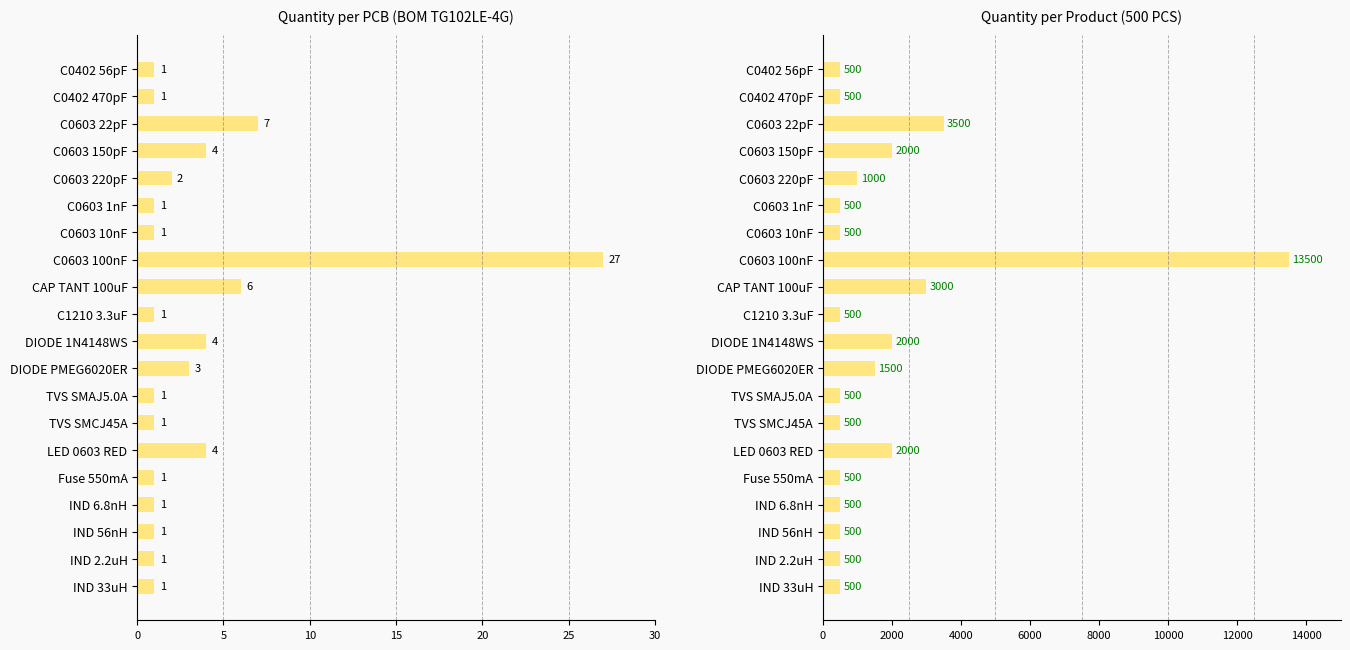

What is the sum of the Quantity/PCB values at DIODE 1N4148WS and IND 2.2uH?

5